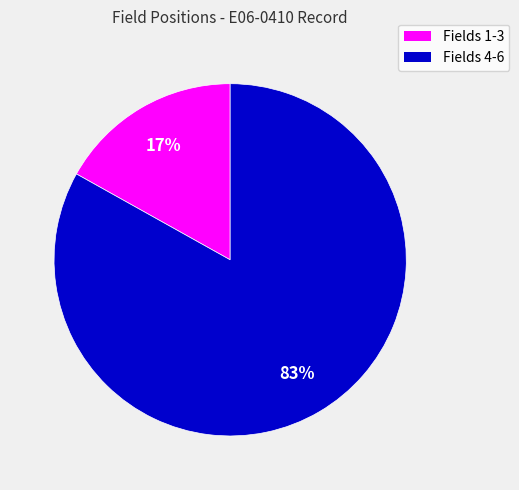

To the nearest percent, what is the difference between the largest and smallest slice percentages?

66%